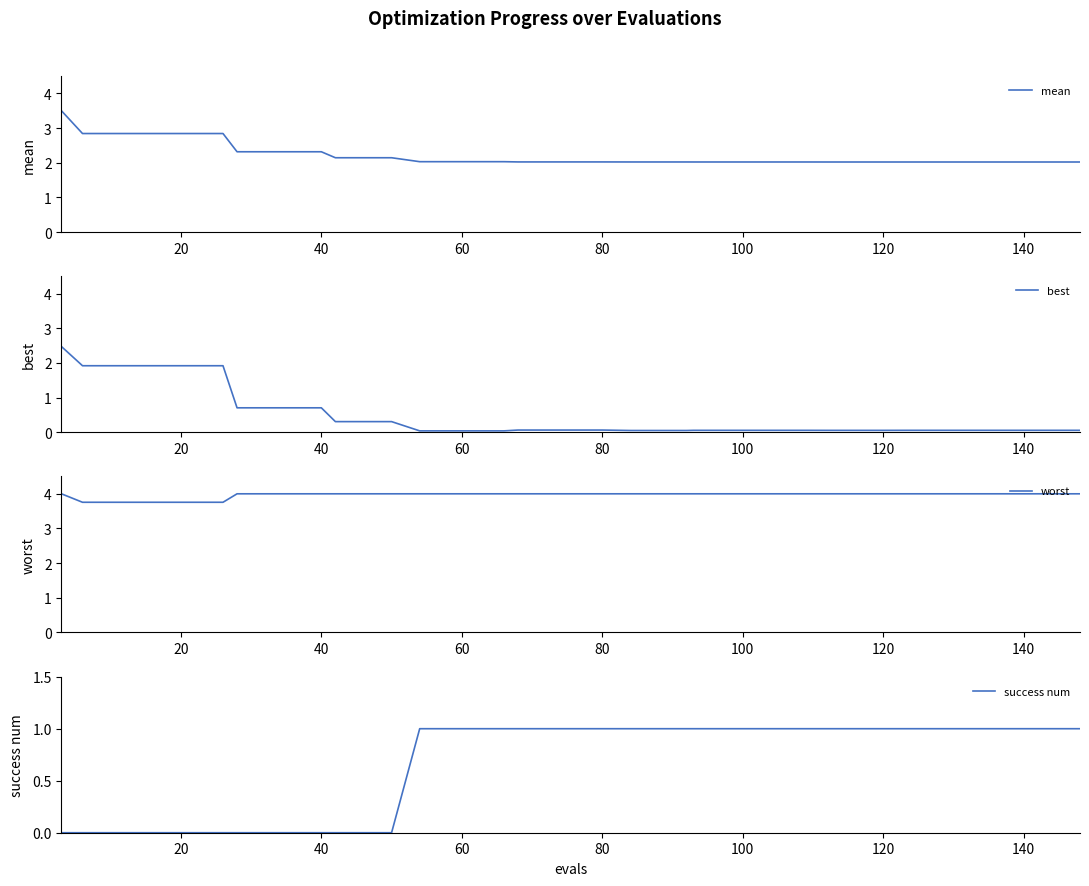

True or false: worst has more than 1 interior local peaks.

False